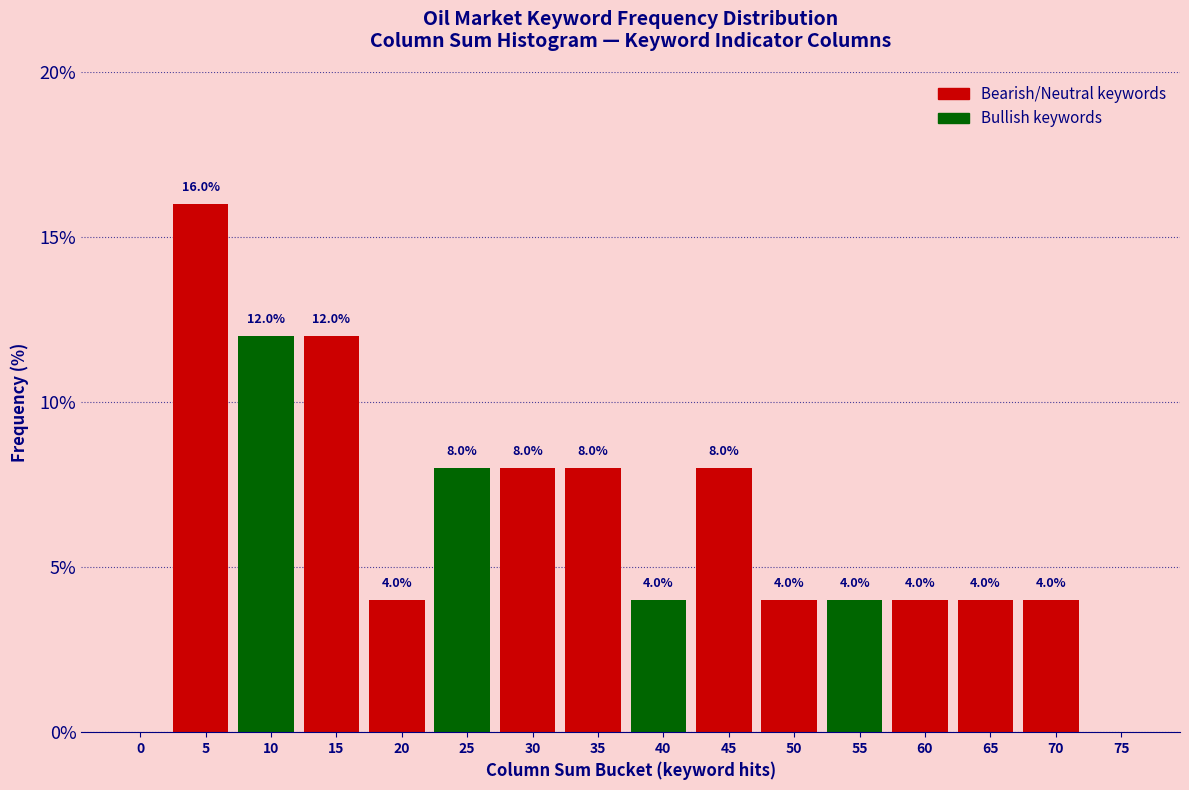

Reading right to left, transcribe all the data shown in this chart.

75=0	70=4	65=4	60=4	55=4	50=4	45=8	40=4	35=8	30=8	25=8	20=4	15=12	10=12	5=16	0=0